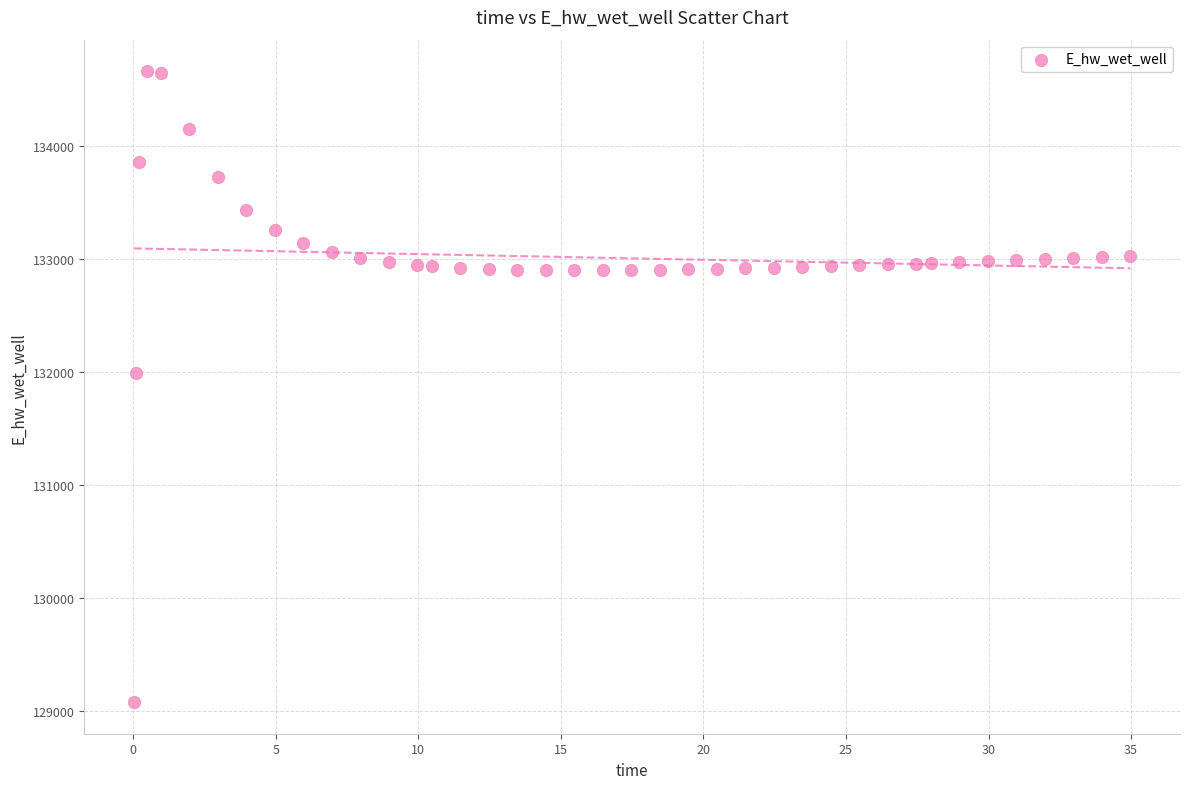

What is the range of X values (max minus min)?

34.9